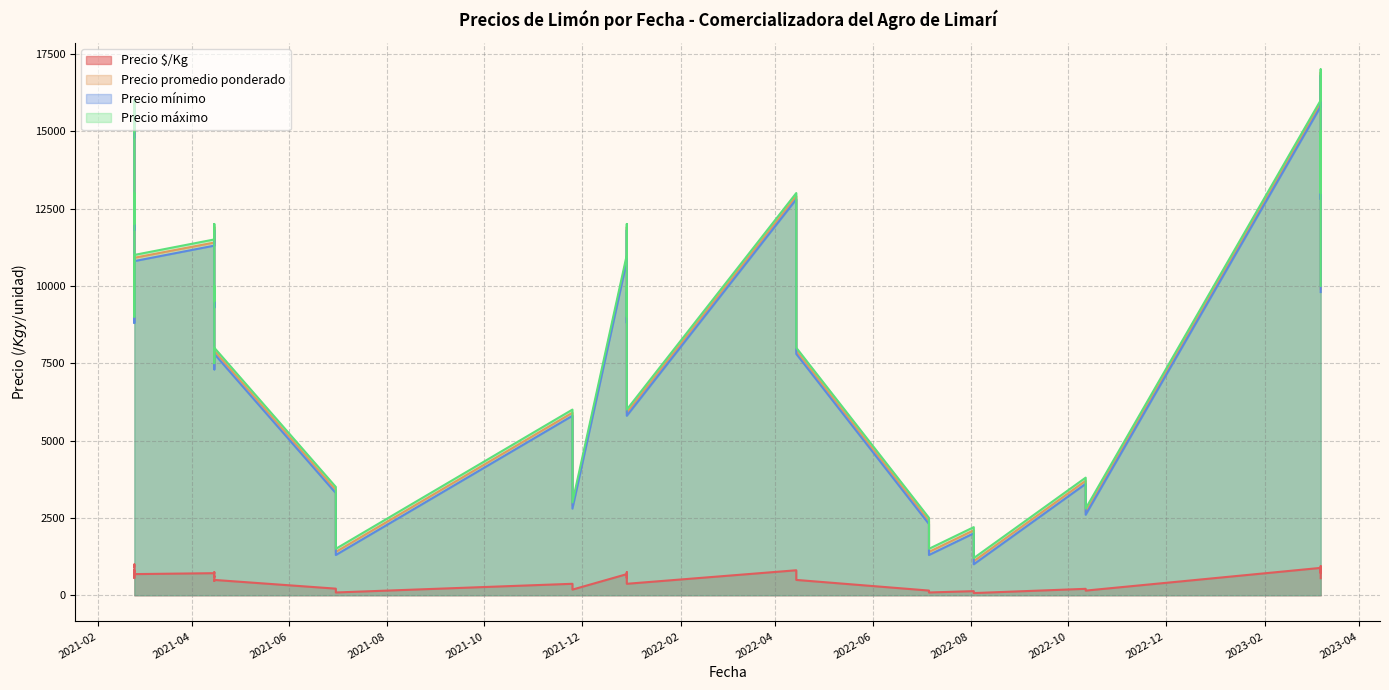

True or false: Precio $/Kg and Precio máximo intersect in this chart.

False